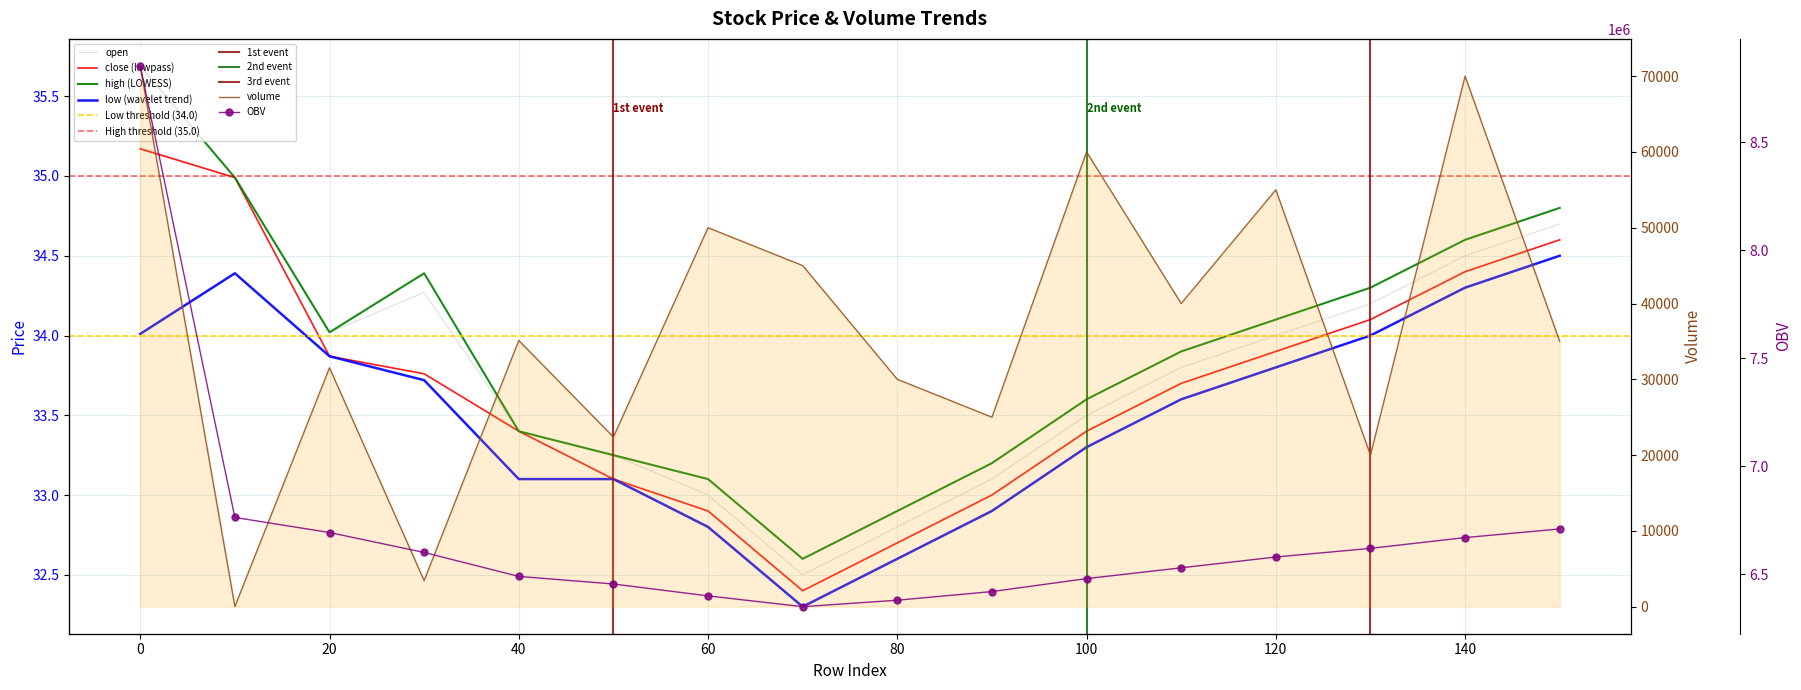

How many lines are shown in the chart?

6